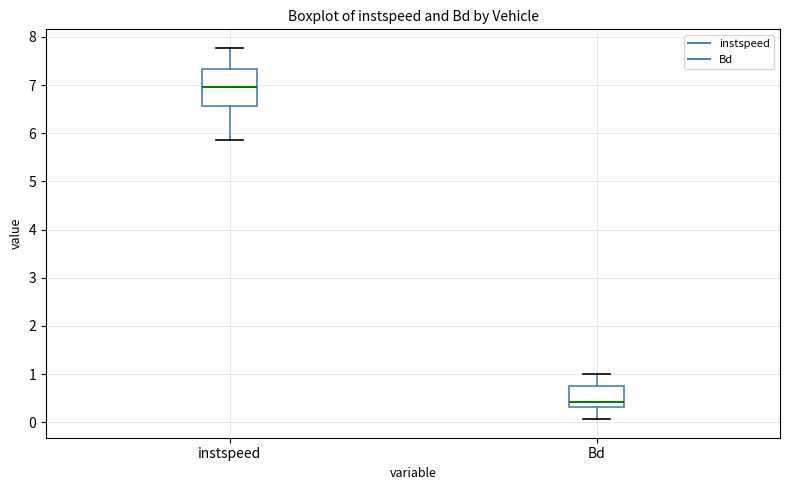

Comparing the boxes themselves (not the whiskers), which one is the tallest?

instspeed